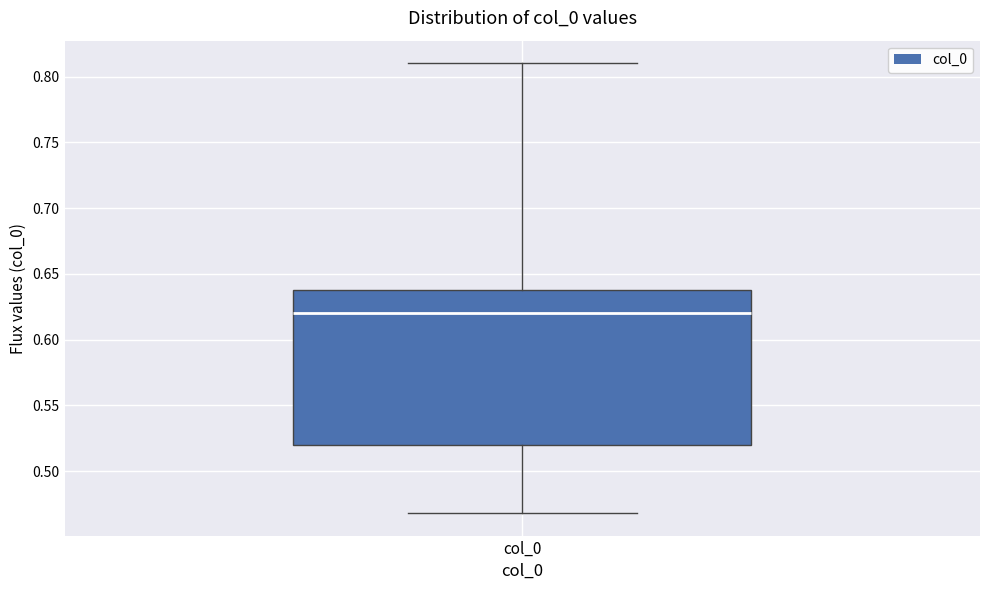

Transcribe this box plot: give where the median line is, the range the box spans, and where the two whiskers end, as read against the y-axis. The values are not printed on the chart, so give them approximately, as read against the axis.

median 0.620, box 0.520 to 0.635, whiskers 0.470 to 0.810